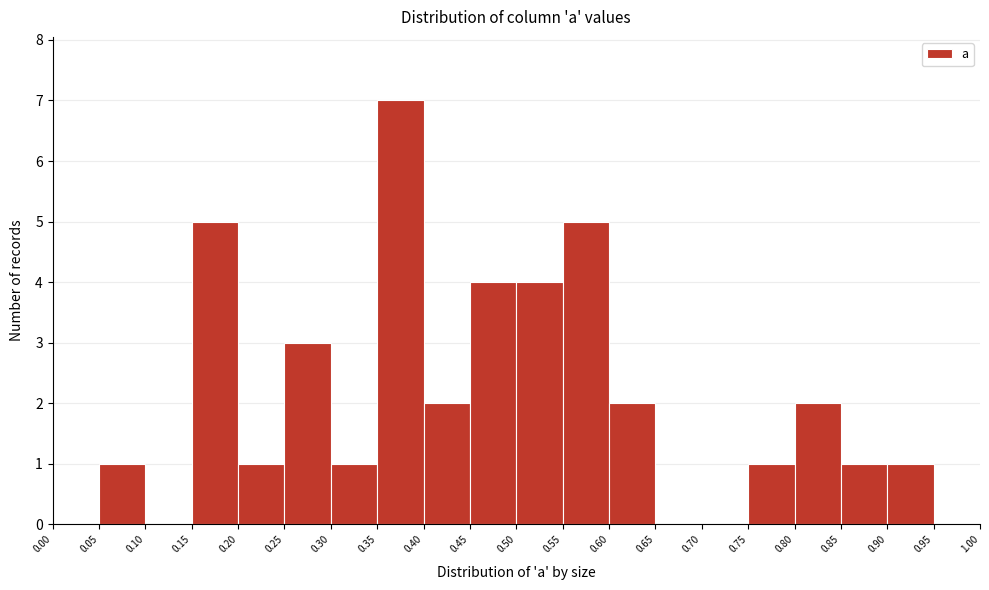

What is the height of the bar covering 0.50 to 0.55 on the x-axis? The values are not printed on the chart, so give them approximately, as read against the axis.

4